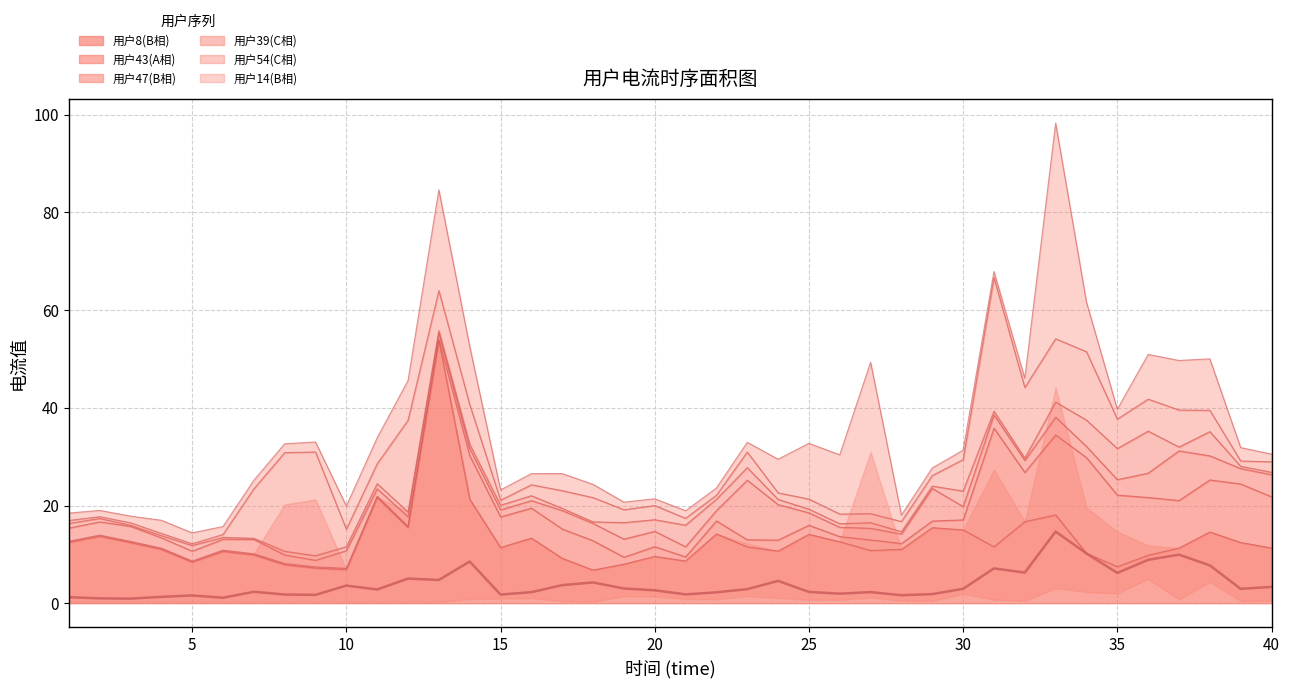

Where do 用户43(A相) and 用户39(C相) first cross each other?

2 and 3